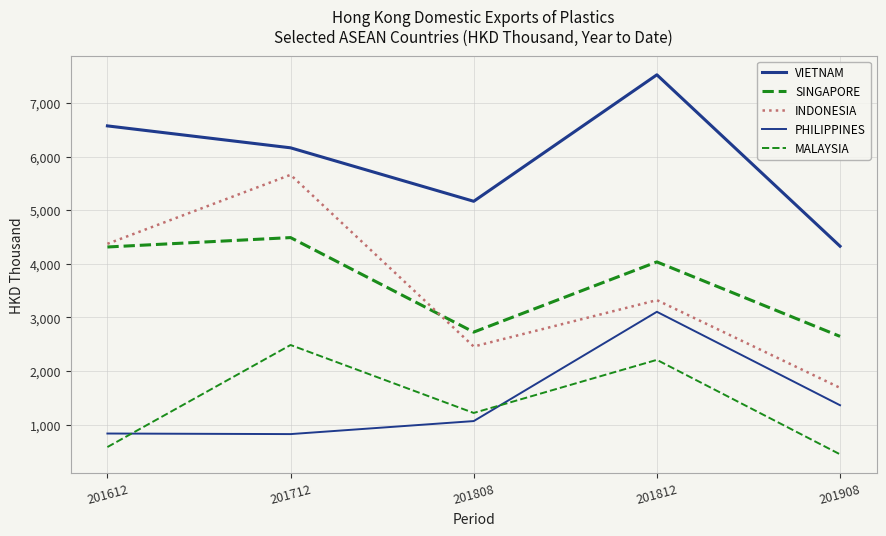

Is it true that INDONESIA equals 9458.4 at 201712?

False